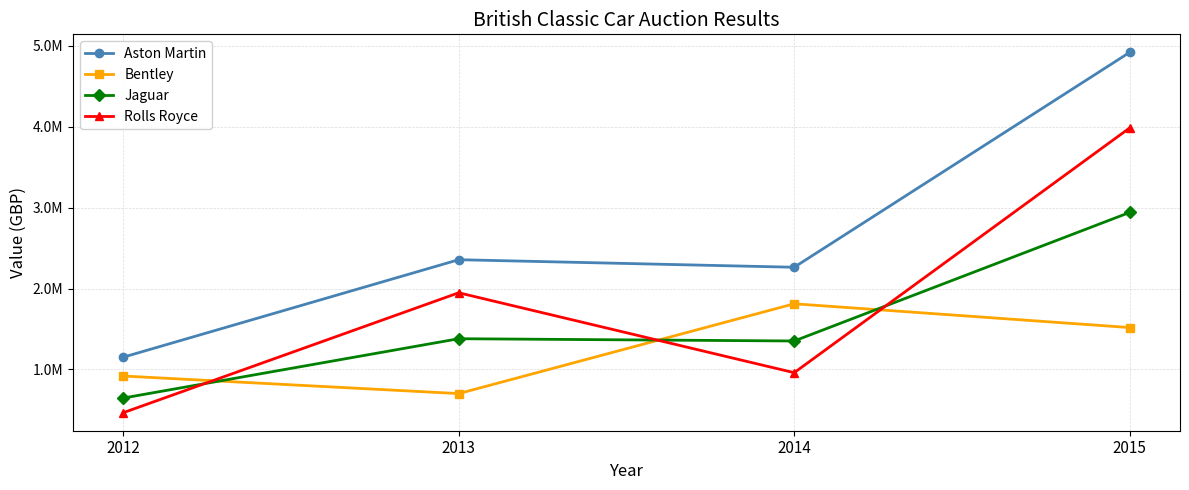

True or false: Bentley has more than 0 interior local peaks.

True